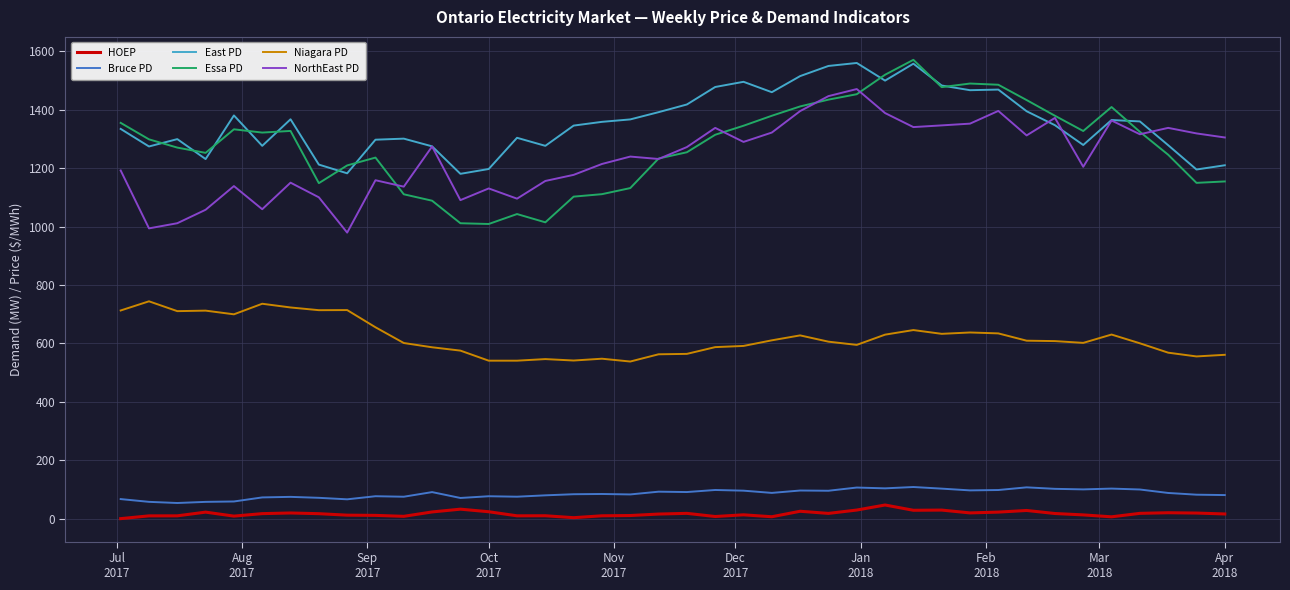

True or false: Niagara PD and Essa PD cross at least once.

False